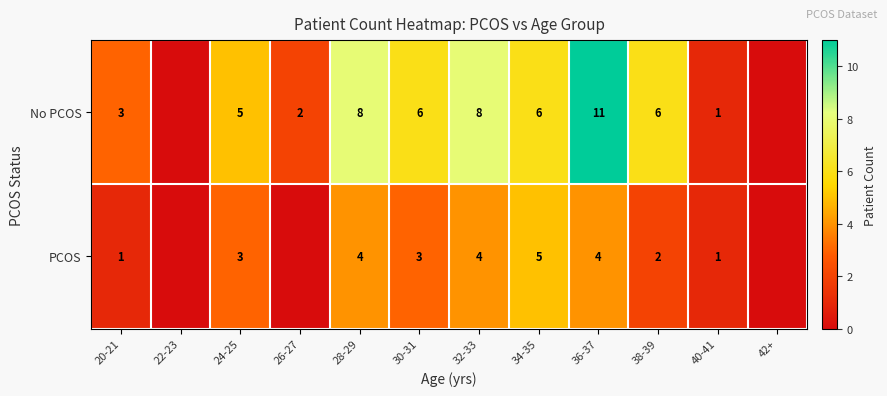

The value of PCOS at 30-31 is 5. True or false?

False